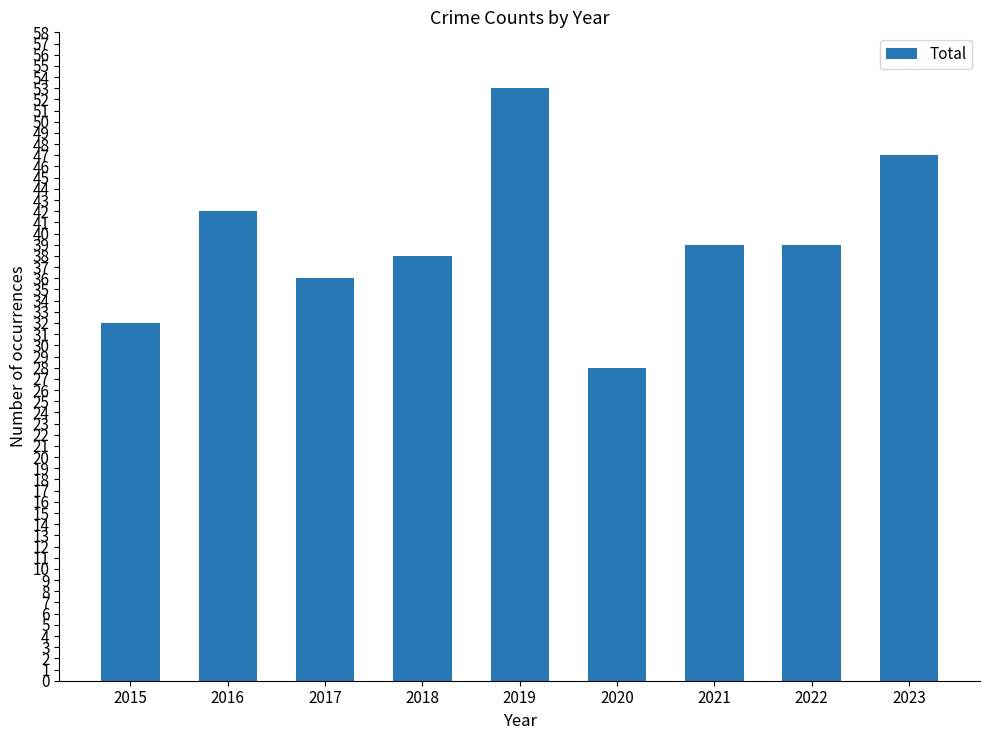

What is the value of the 6th bar from the left?

28